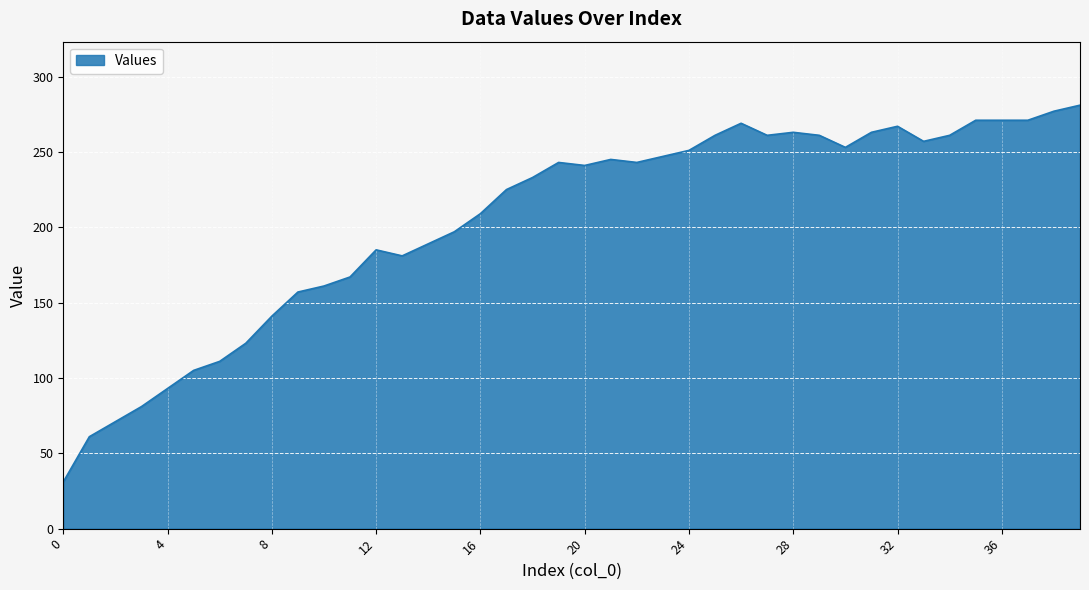

What is the smallest value displayed?

31